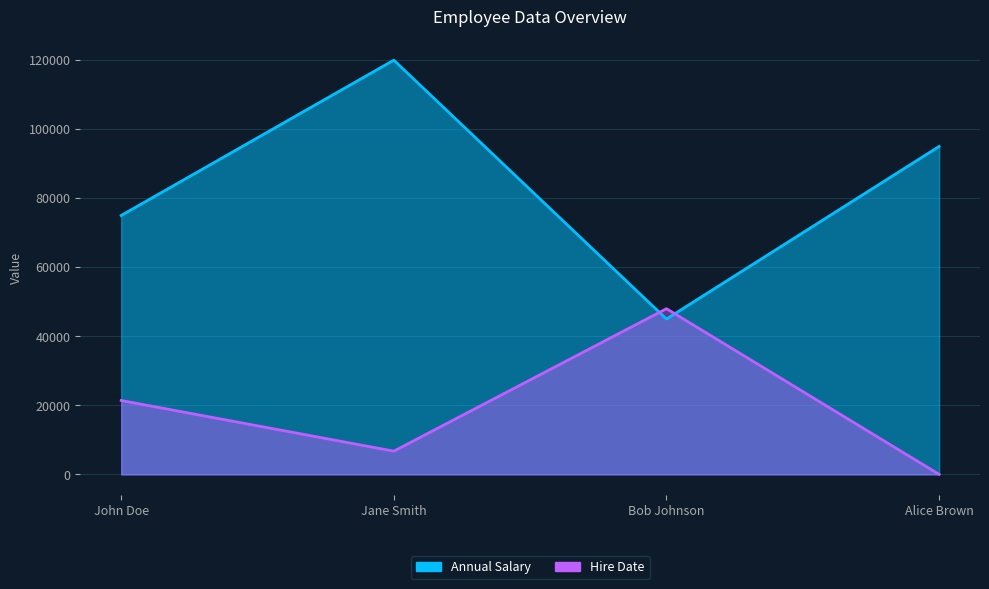

How many times do Annual Salary and Hire Date cross each other?

2